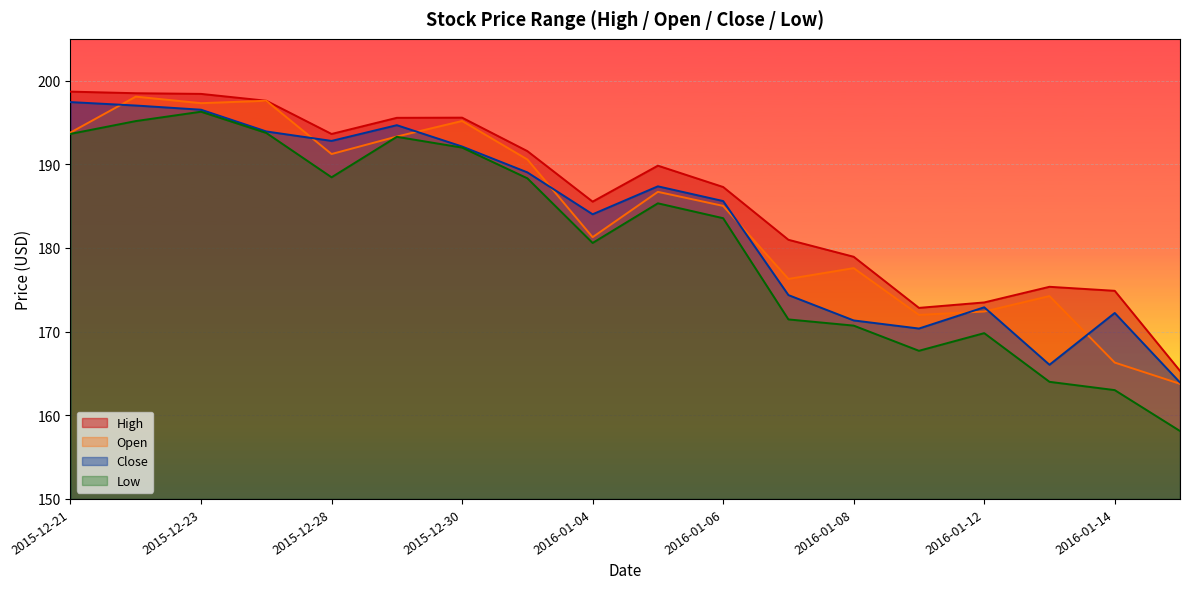

What is the label of the 12th point from the right?

2015-12-30